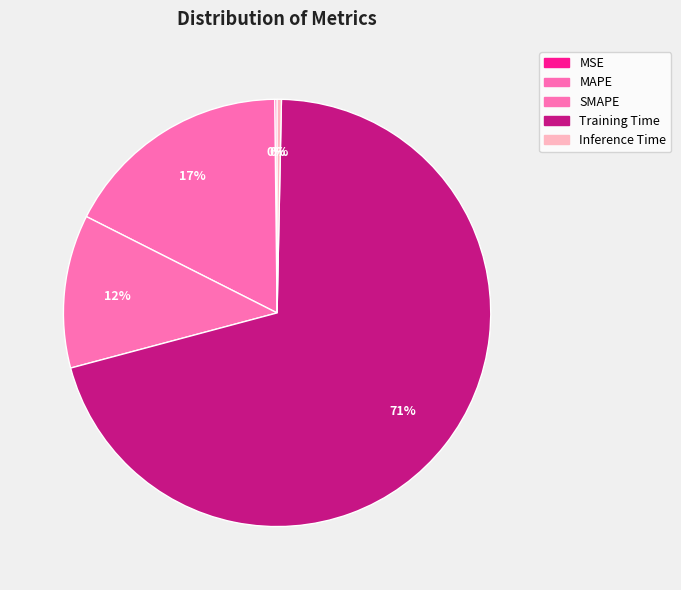

To the nearest percent, what is the combined percentage of MSE and MAPE?

18%